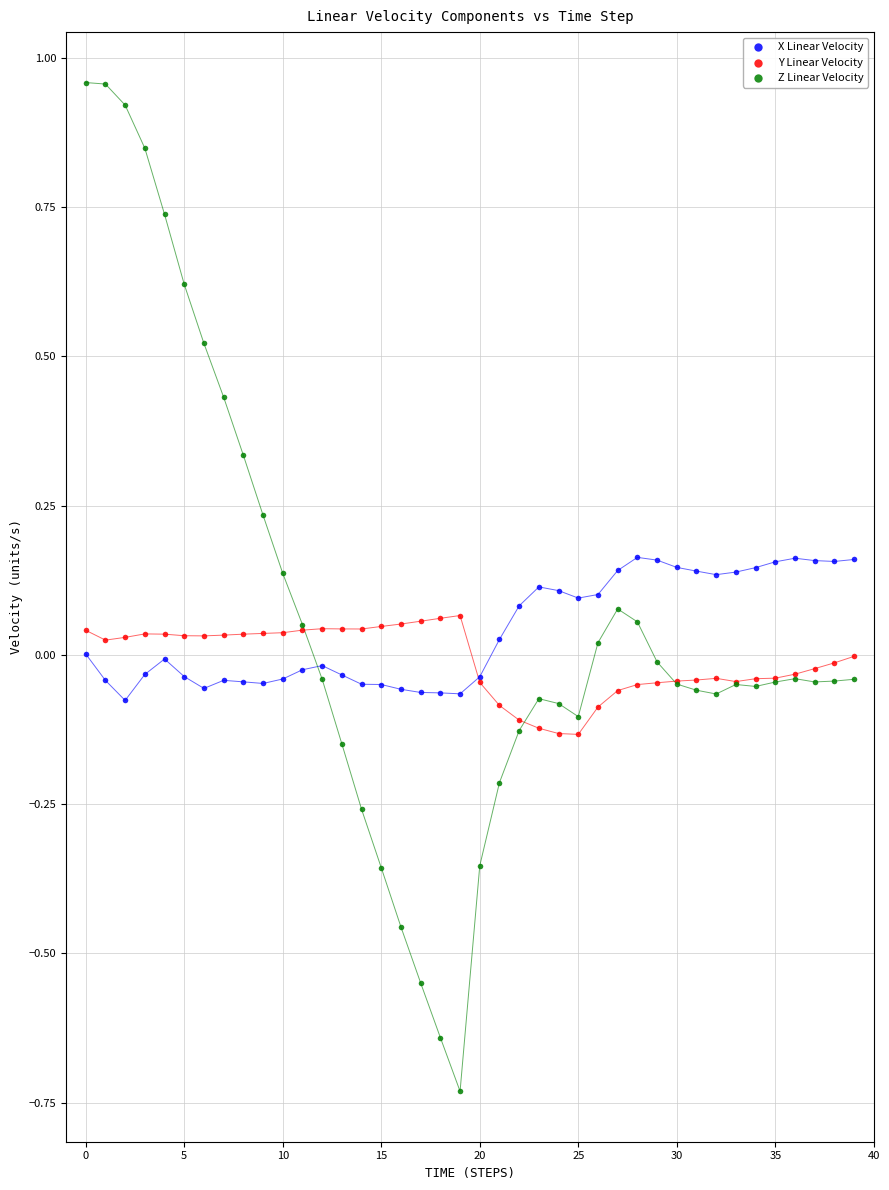

Which series has the widest spread of Y values?

Z Linear Velocity